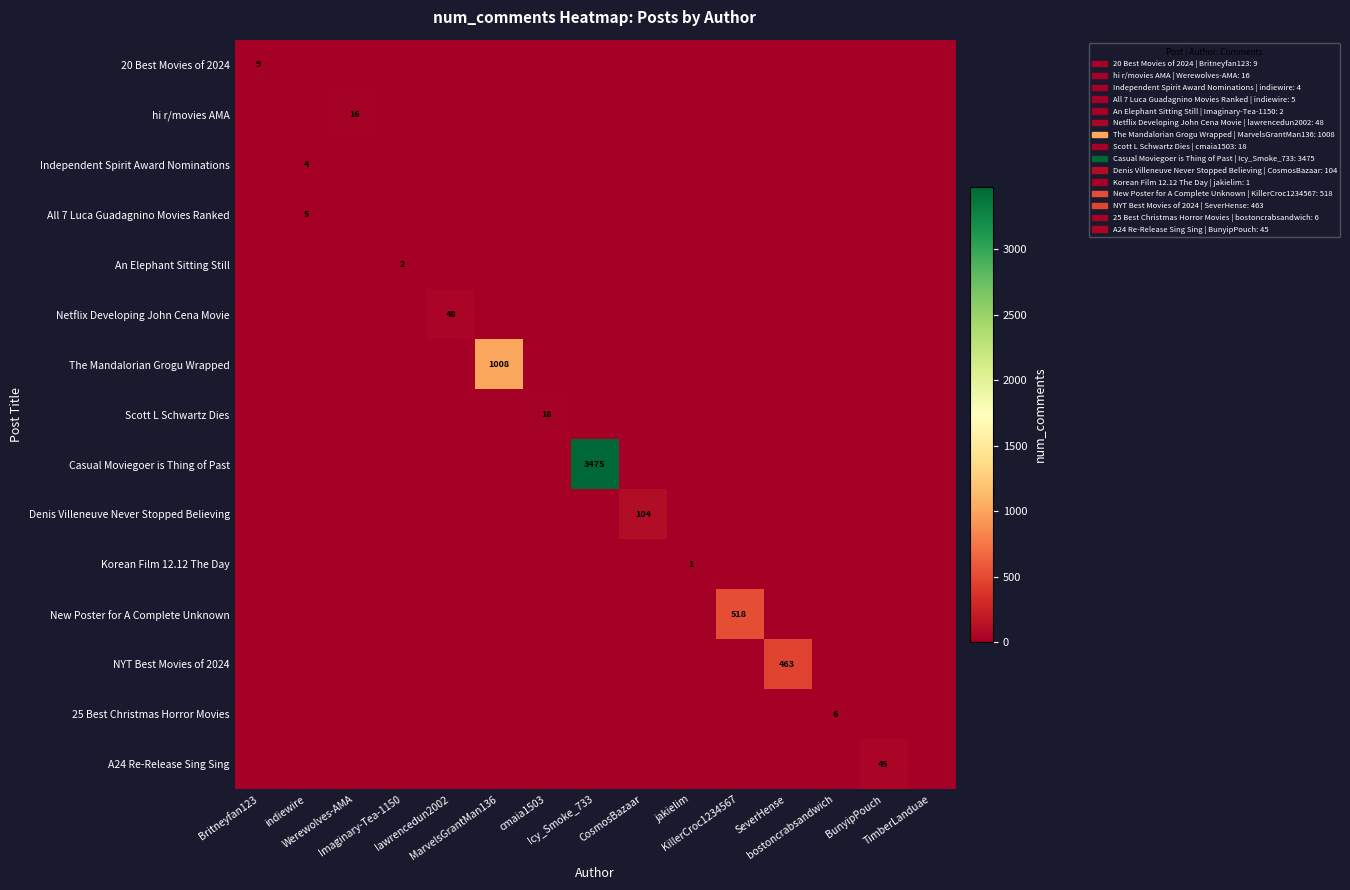

How many values in New Poster for A Complete Unknown are above zero?

1